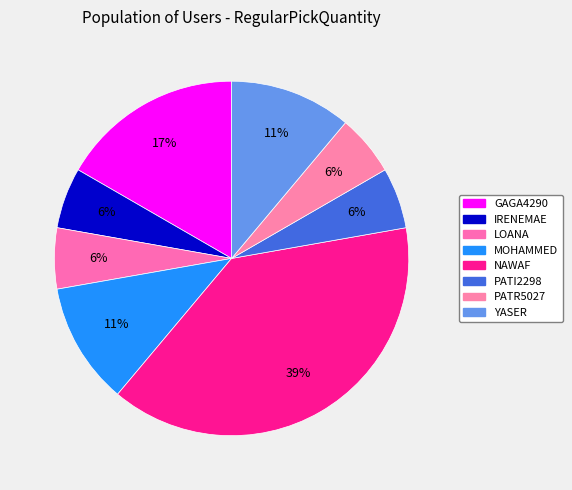

To the nearest percent, what is the average slice percentage?

12%